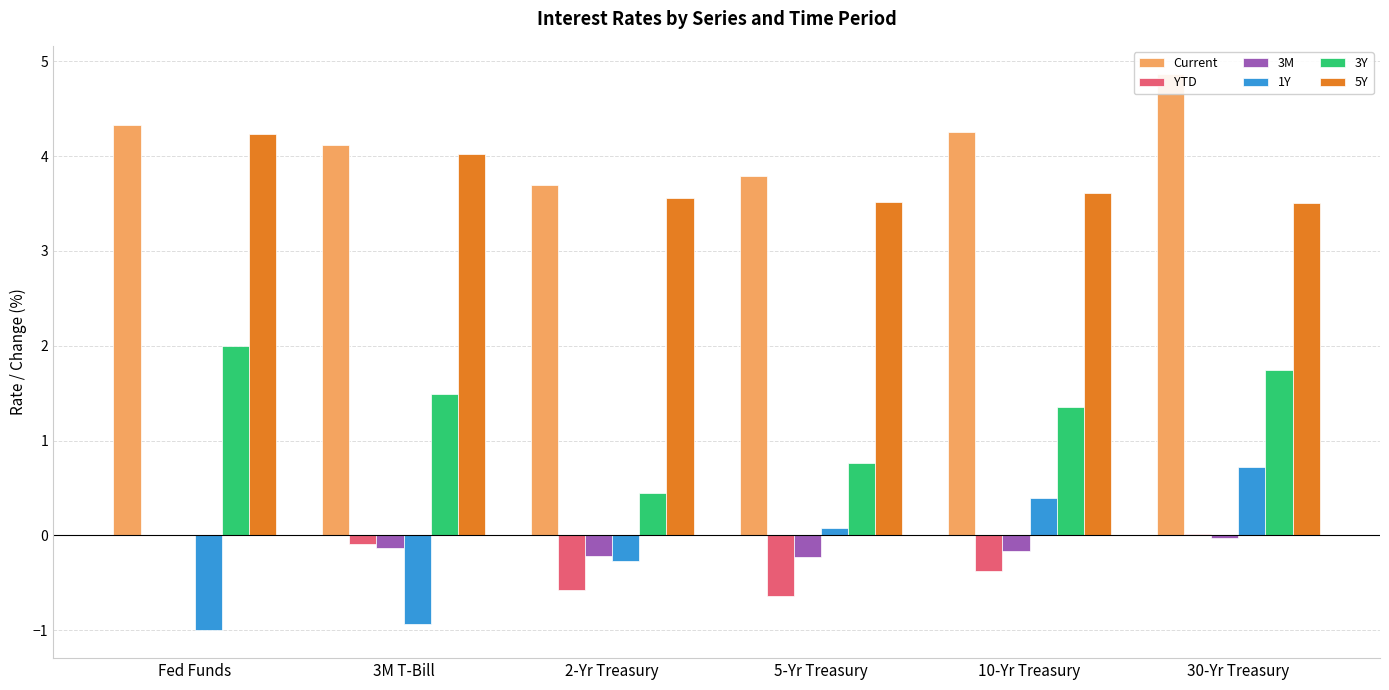

Rank the categories by 1Y value from highest to lowest.

30-Yr Treasury, 10-Yr Treasury, 5-Yr Treasury, 2-Yr Treasury, 3M T-Bill, Fed Funds